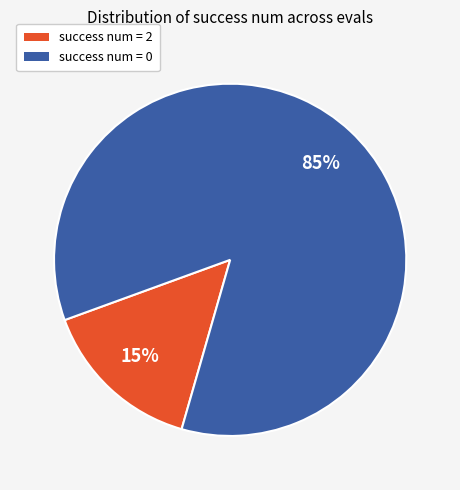

Which slice is the smallest?

success num = 2